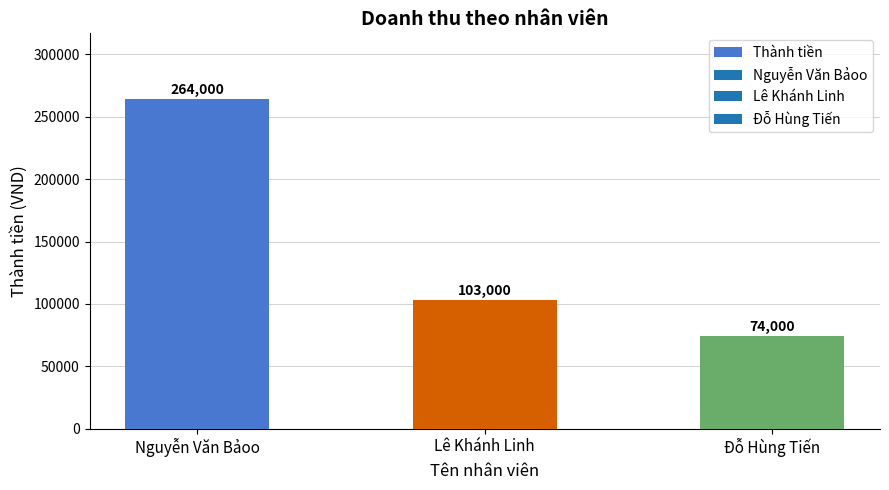

What is the average value?

147000